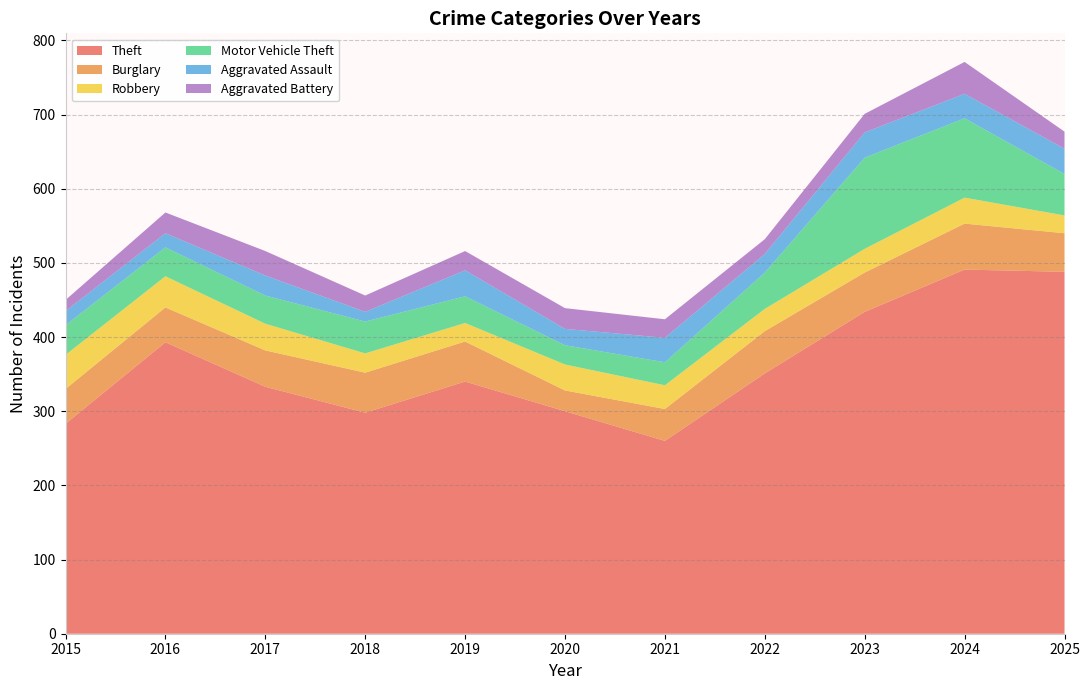

Reading left to right, what are all the values shown in this chart?

Theft: 283	393	333	298	340	300	260	351	434	491	488
Burglary: 47	47	49	54	54	28	43	57	53	62	52
Robbery: 46	42	36	26	25	35	32	30	32	35	24
Motor Vehicle Theft: 40	39	38	43	36	26	31	49	123	107	56
Aggravated Assault: 19	19	27	13	35	22	33	25	34	33	34
Aggravated Battery: 15	28	33	22	26	28	25	20	25	43	23